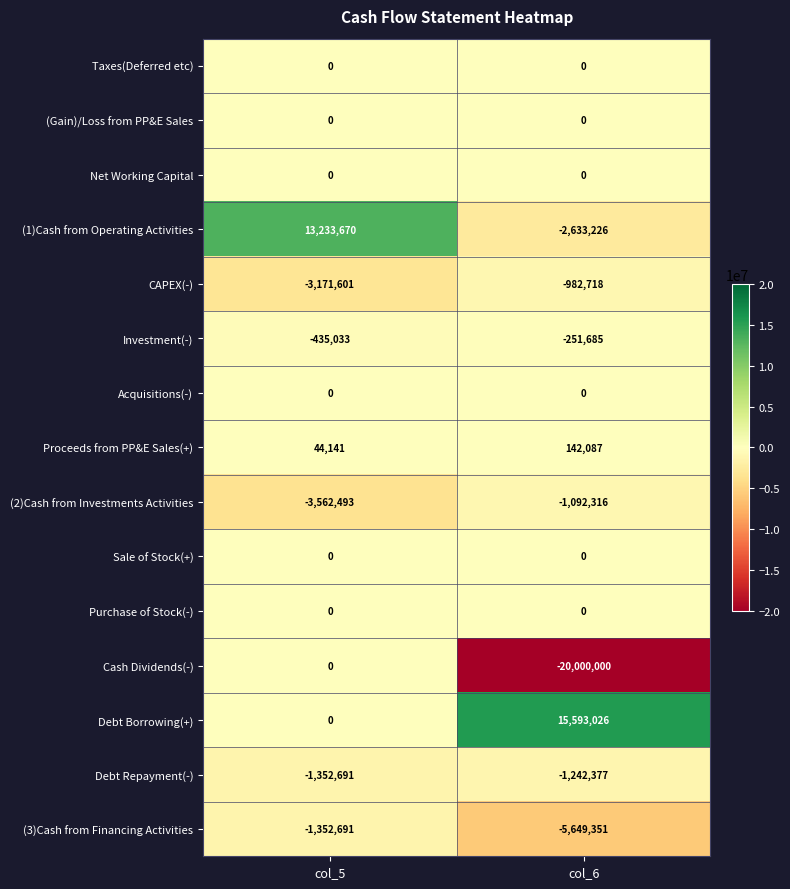

Reading left to right, transcribe all the data shown in this chart.

Taxes(Deferred etc): col_5=0	col_6=0
(Gain)/Loss from PP&E Sales: col_5=0	col_6=0
Net Working Capital: col_5=0	col_6=0
(1)Cash from Operating Activities: col_5=13233670	col_6=-2633226
CAPEX(-): col_5=-3171601	col_6=-982718
Investment(-): col_5=-435033	col_6=-251685
Acquisitions(-): col_5=0	col_6=0
Proceeds from PP&E Sales(+): col_5=44141	col_6=142087
(2)Cash from Investments Activities: col_5=-3562493	col_6=-1092316
Sale of Stock(+): col_5=0	col_6=0
Purchase of Stock(-): col_5=0	col_6=0
Cash Dividends(-): col_5=0	col_6=-20000000
Debt Borrowing(+): col_5=0	col_6=15593026
Debt Repayment(-): col_5=-1352691	col_6=-1242377
(3)Cash from Financing Activities: col_5=-1352691	col_6=-5649351